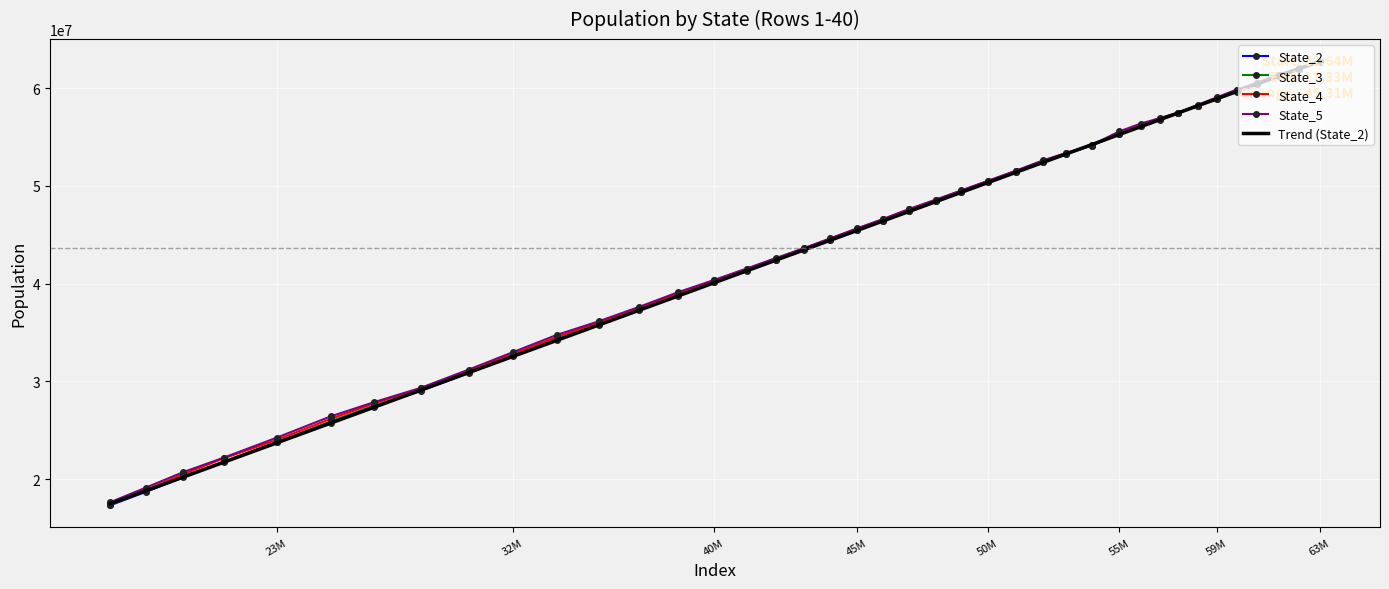

Rank the series at 40M from lowest to highest value.

Trend (State_2), State_2, State_3, State_4, State_5